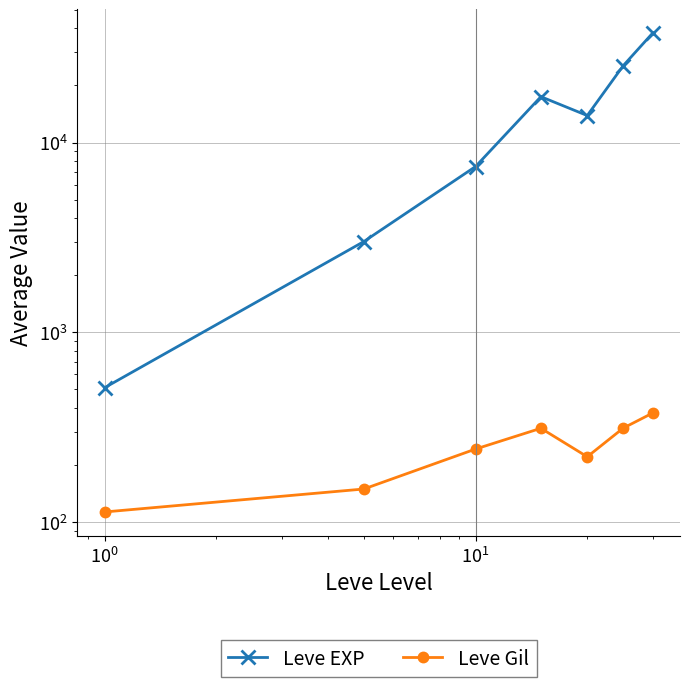

How many interior local valleys does the Leve Gil series have?

1